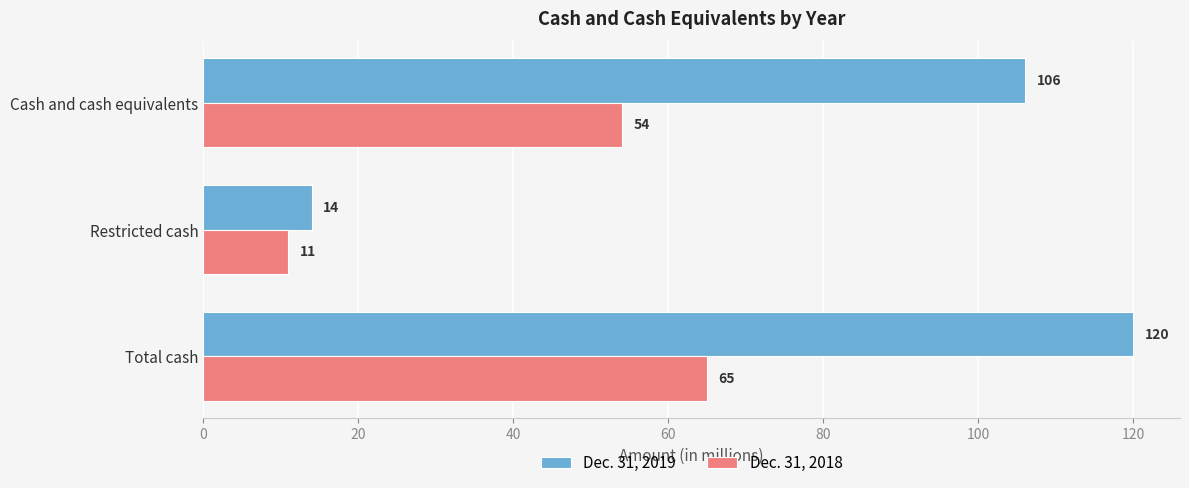

List the series in order of their overall mean, highest first.

Dec. 31, 2019, Dec. 31, 2018